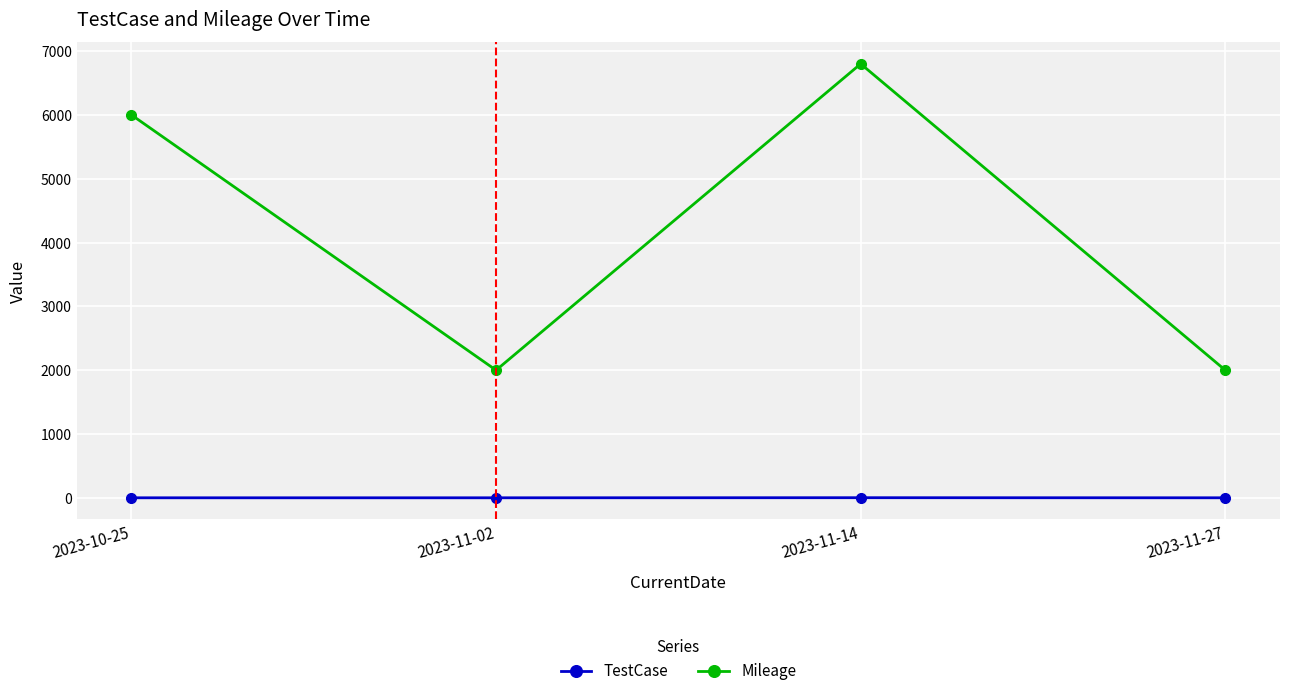

What is the sum of all TestCase values?

5.4